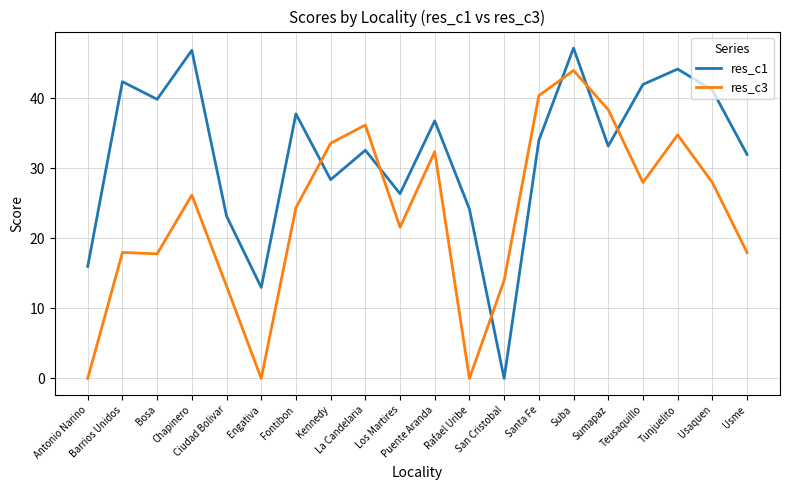

What is the difference between the res_c1 values at Ciudad Bolivar and Los Martires?

3.2